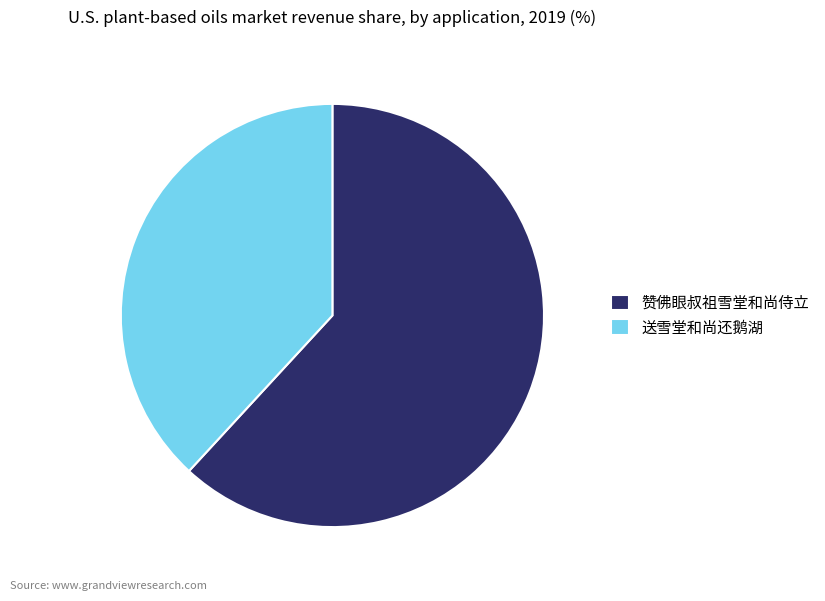

Combined, do 送雪堂和尚还鹅湖 and 赞佛眼叔祖雪堂和尚侍立 account for over 50%?

Yes